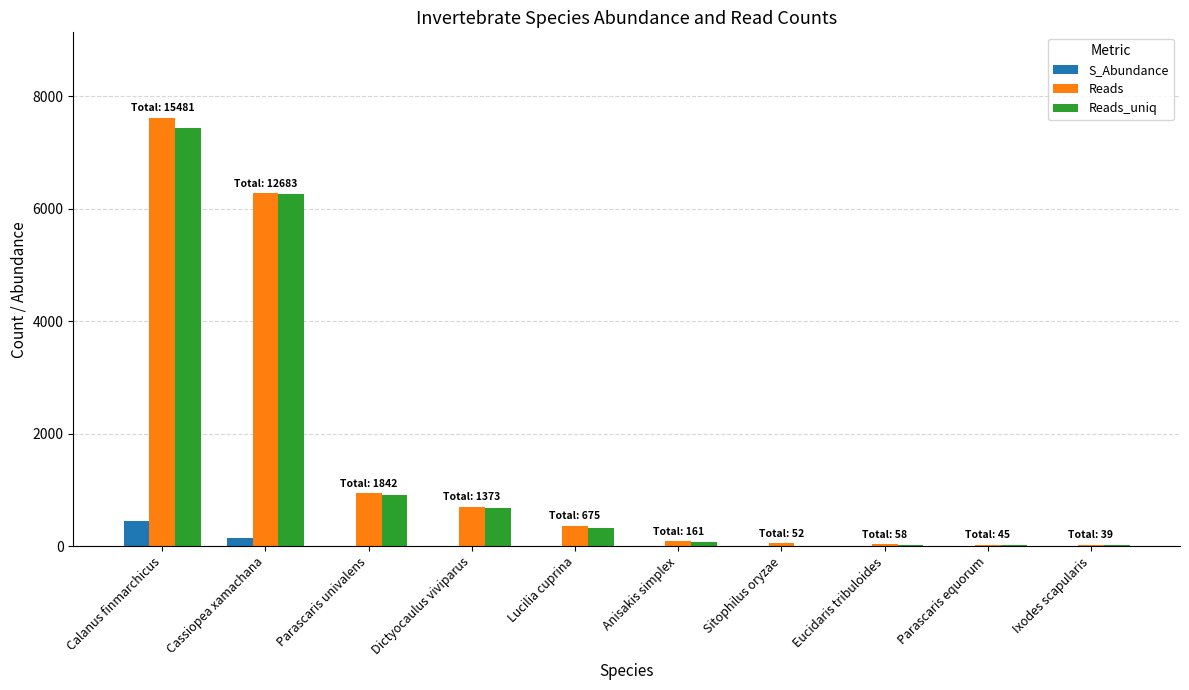

Which series changed the most between Cassiopea xamachana and Parascaris equorum?

Reads